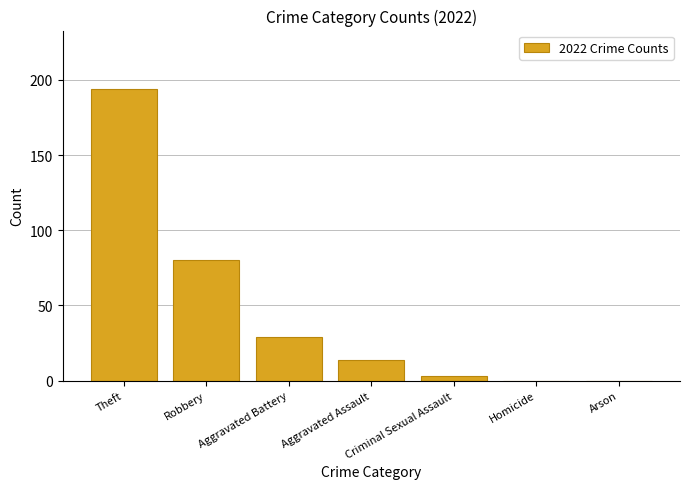

Approximately how many times larger is the value at Criminal Sexual Assault compared to Aggravated Assault?

0.2